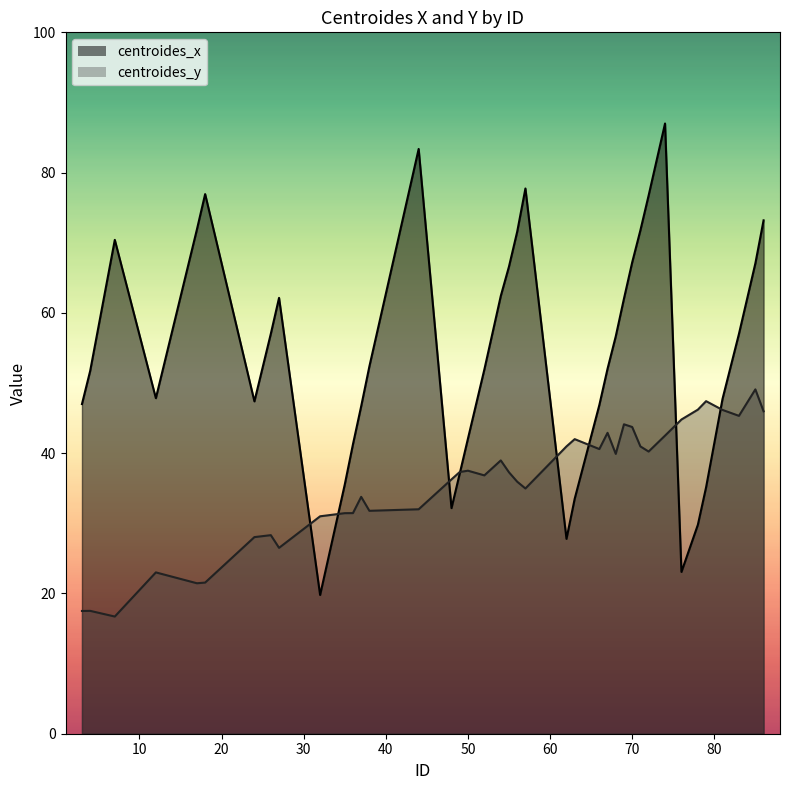

True or false: centroides_y and centroides_x cross at least once.

True